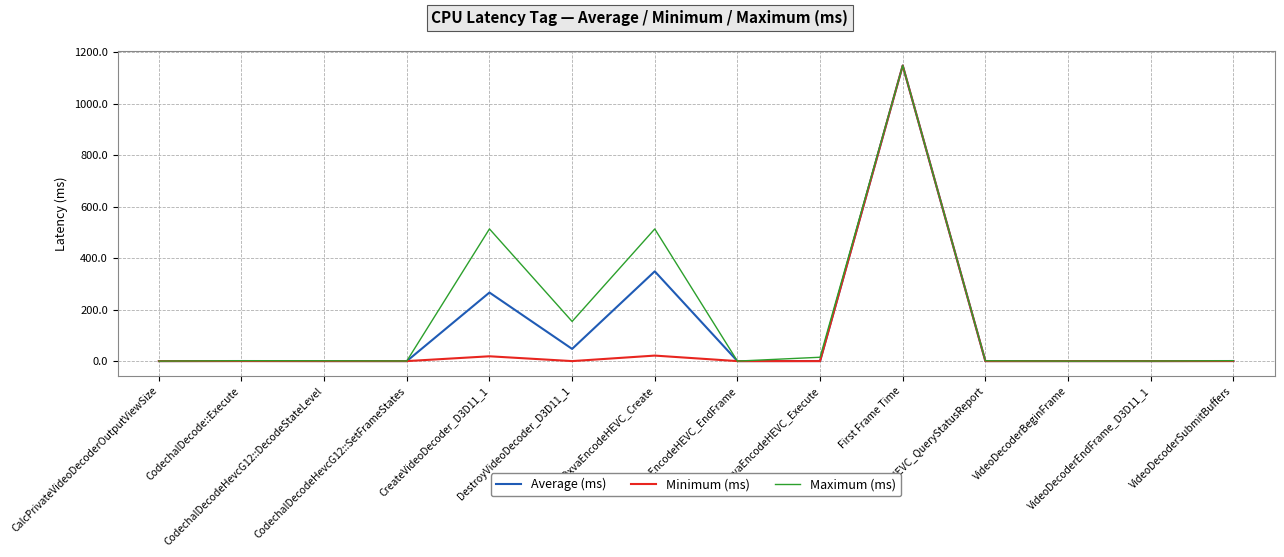

What is the greatest value displayed?

1148.7